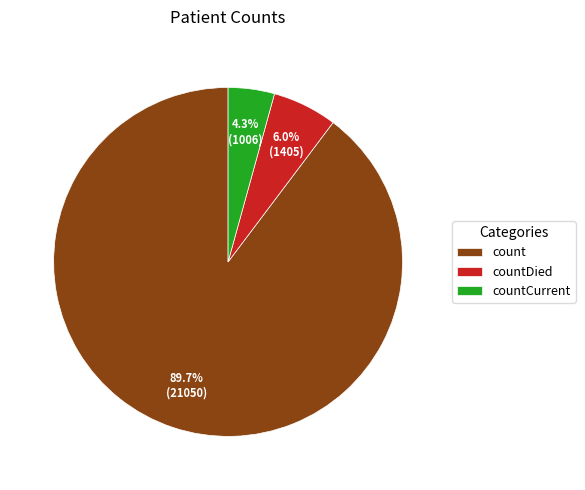

Is it true that count is 90% of the pie?

True